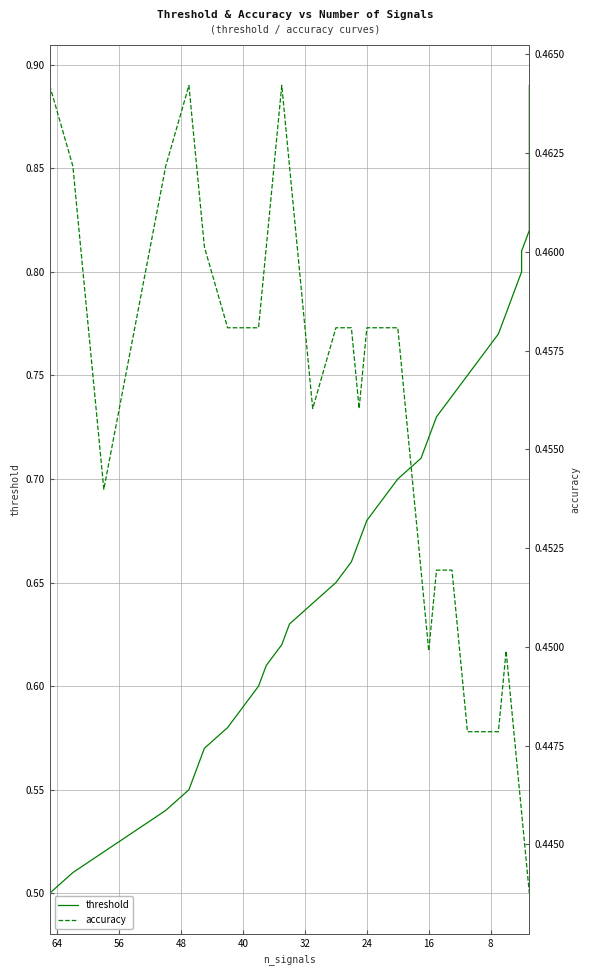

Is it true that accuracy equals 0.8 at 64?

False